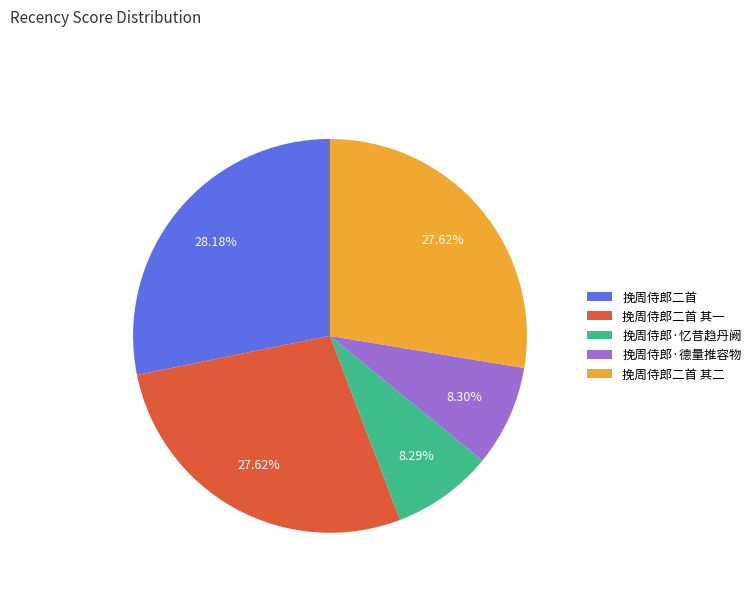

Which category has the biggest portion of the pie?

挽周侍郎二首